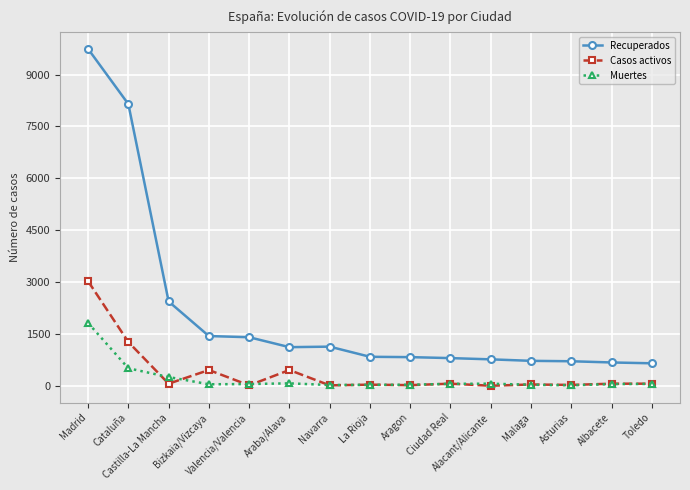

At which label is Casos activos closest to 1521?

Cataluña